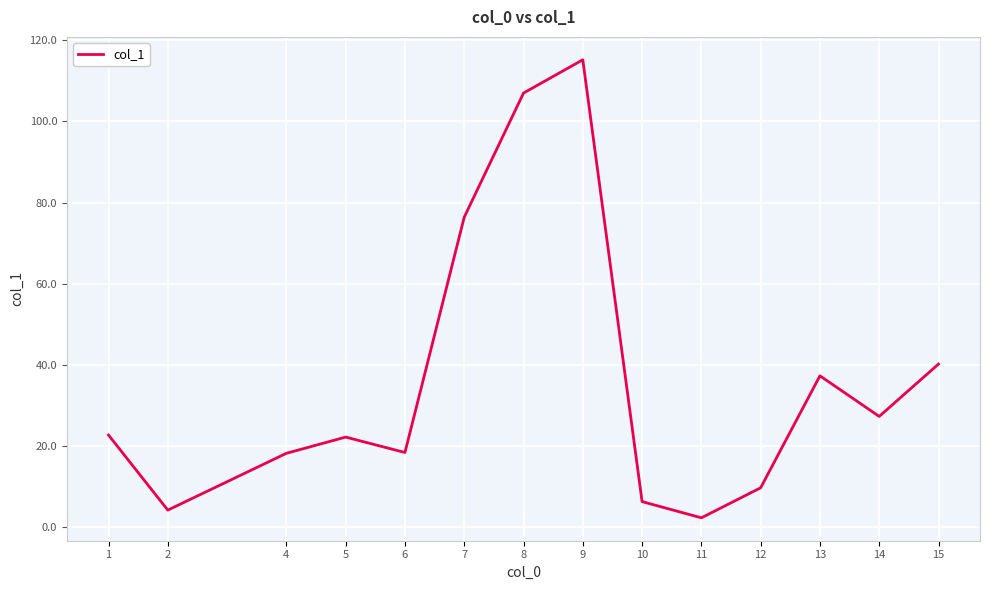

True or false: the data has more than 0 interior local peaks.

True